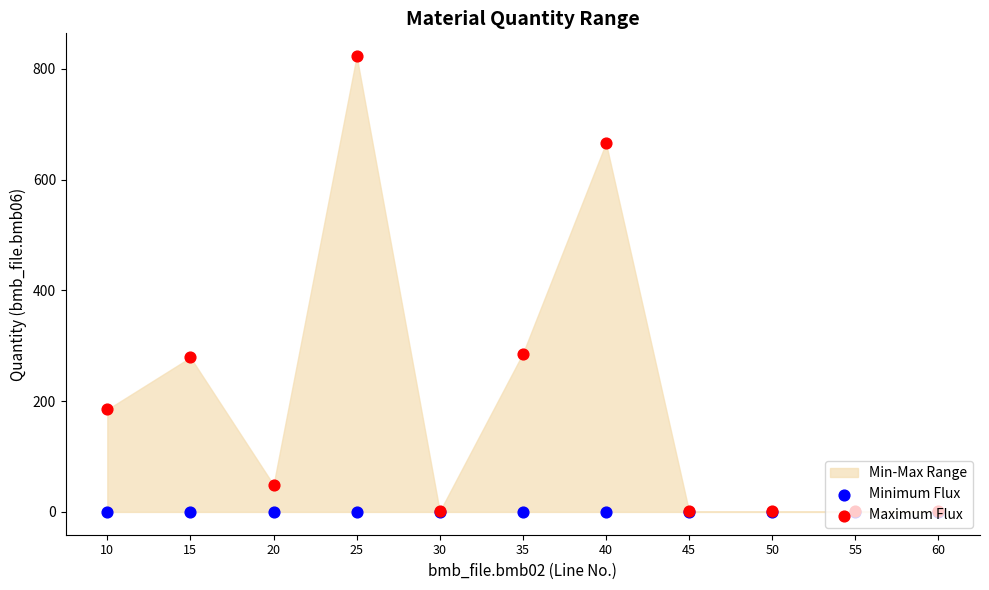

At how many categories does at least one series exceed 445?

2